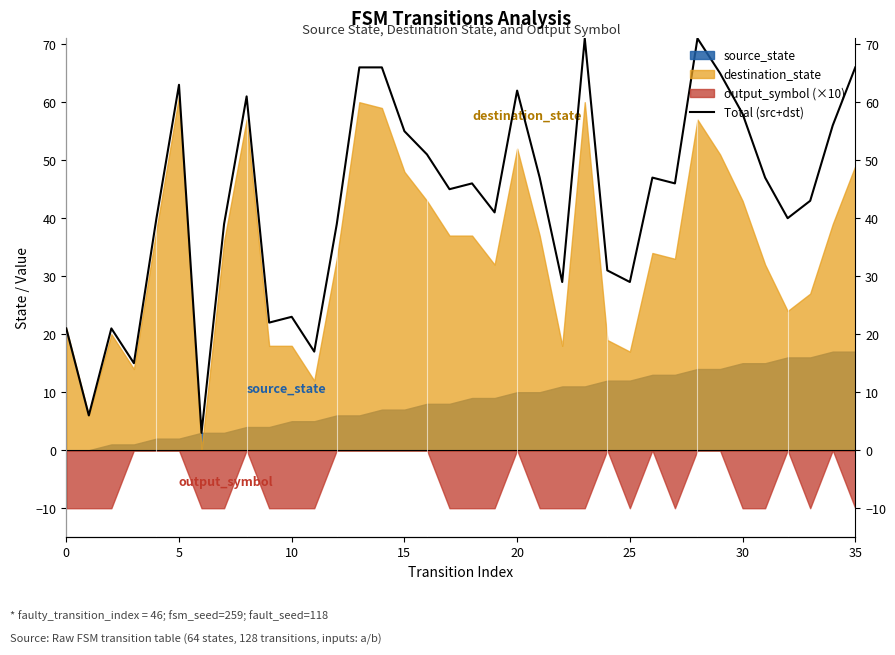

How many lines are shown in the chart?

1